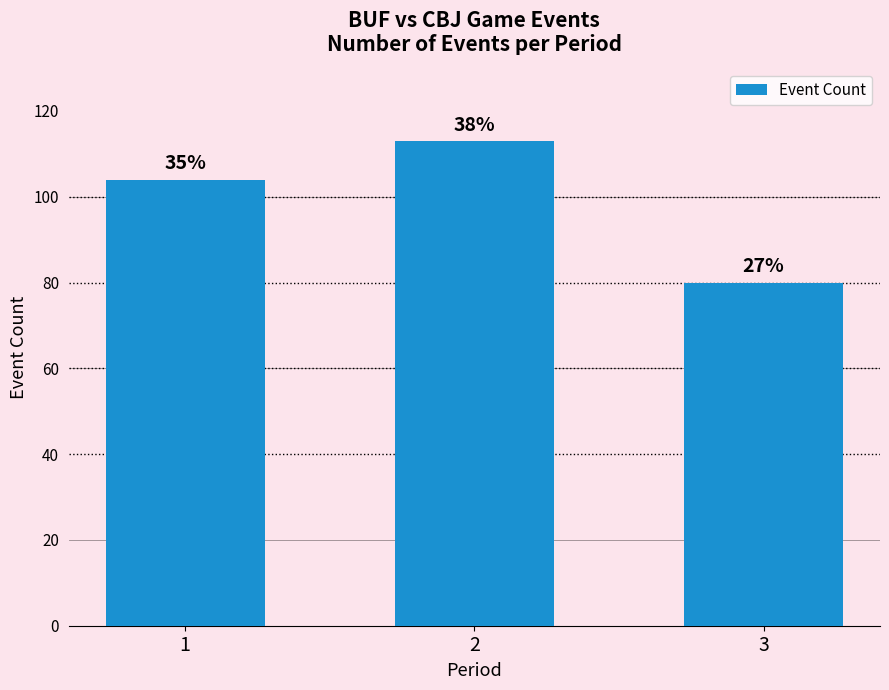

How many bars are there in total?

3